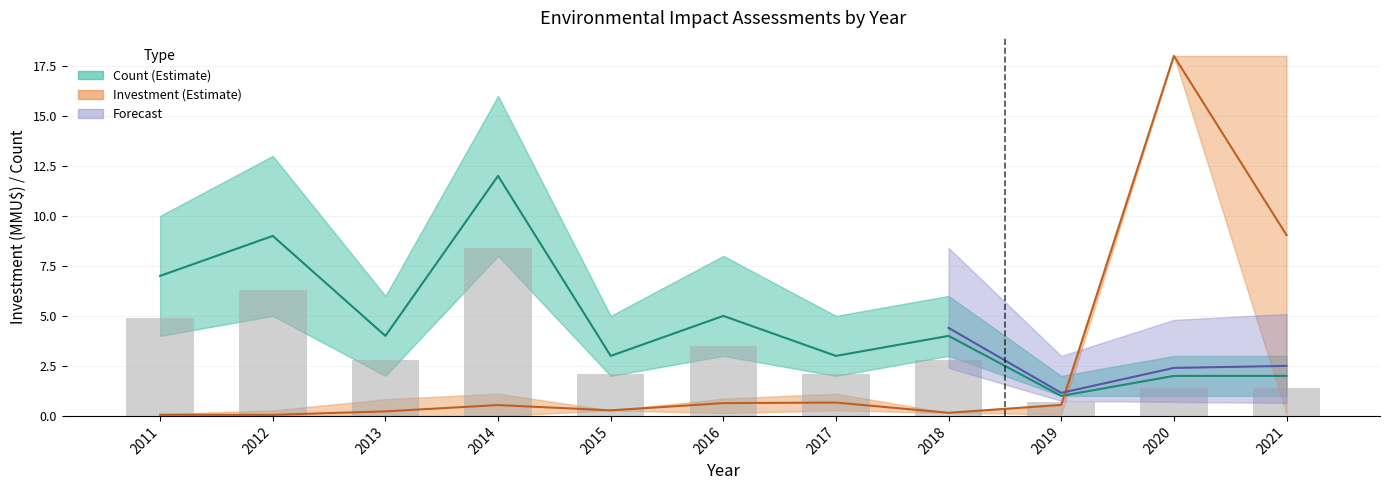

What is the highest value of the investment_mid series?

18.0